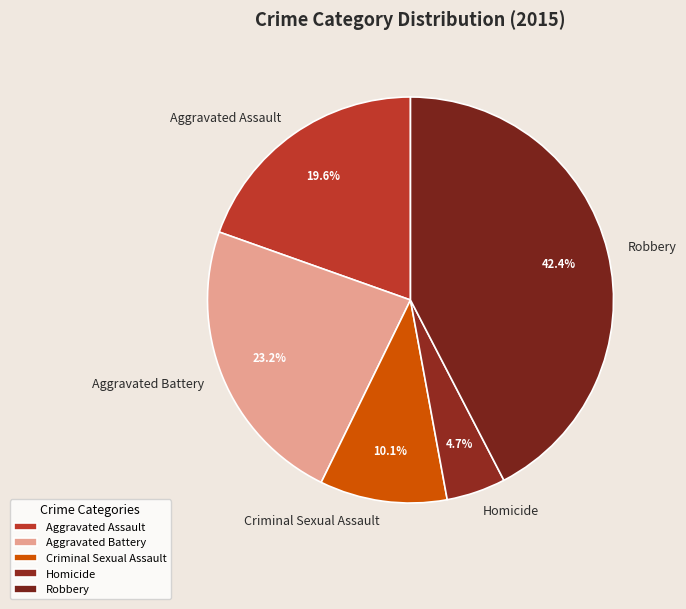

Is the sum of Criminal Sexual Assault and Aggravated Assault greater than half?

No